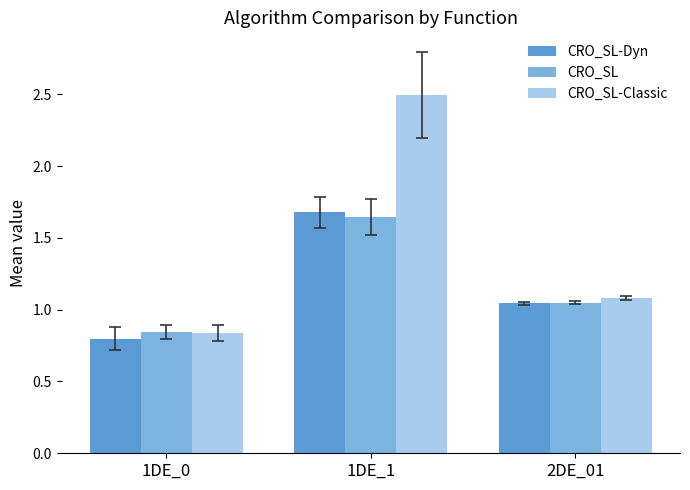

At which category does the chart reach its minimum across all series?

1DE_0